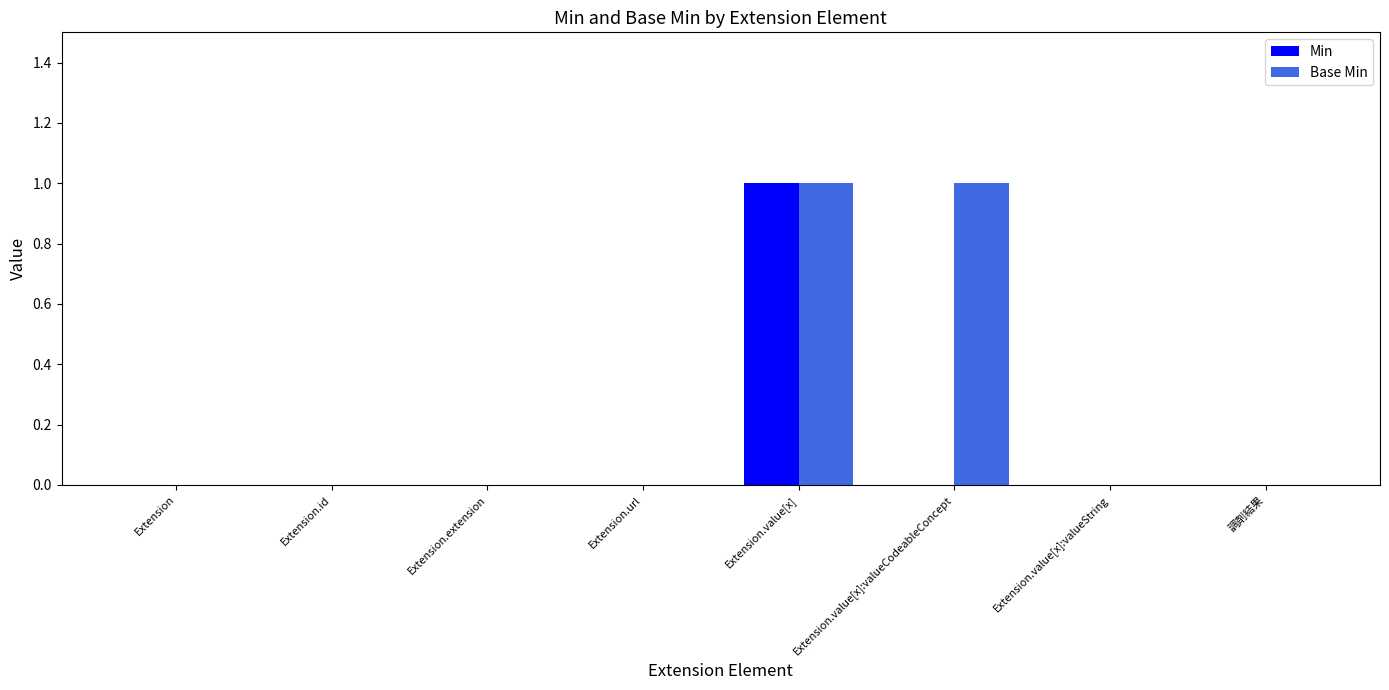

How many distinct data groups are displayed?

2